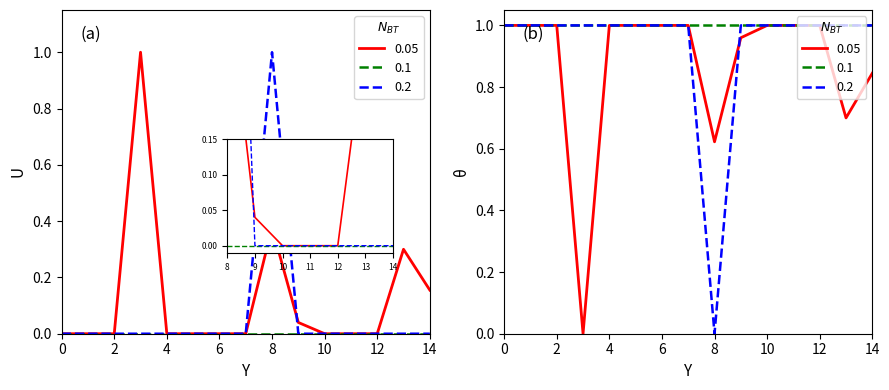

What is the value of the Owned PV point at the 7th from the left?

1.0